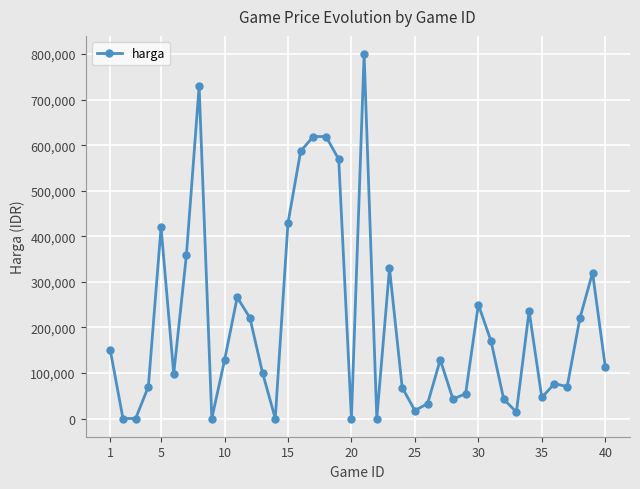

What is the average value?

209916